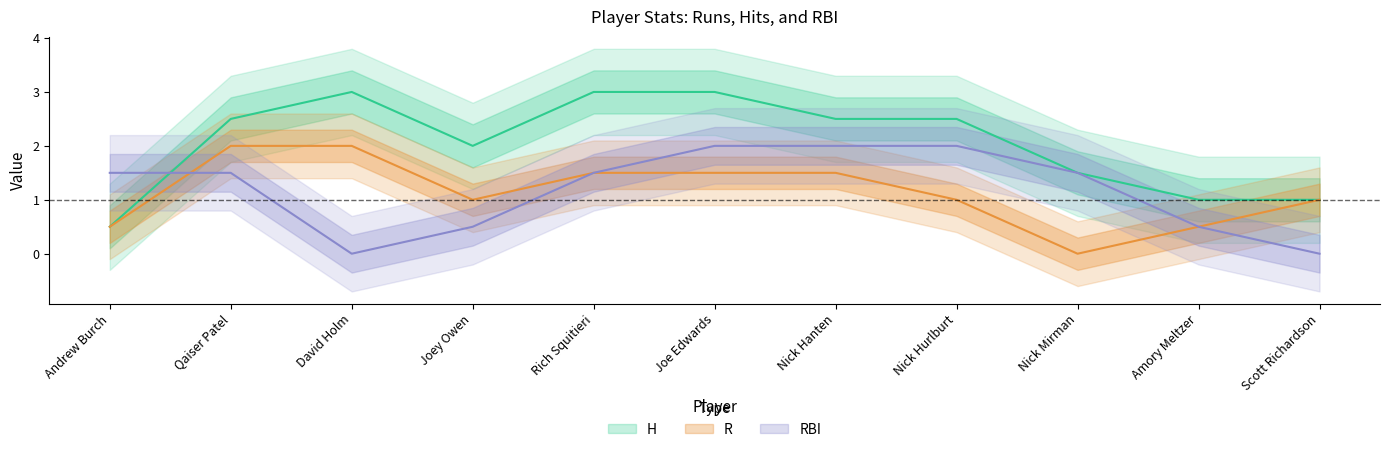

Which series has the largest total across all categories?

H